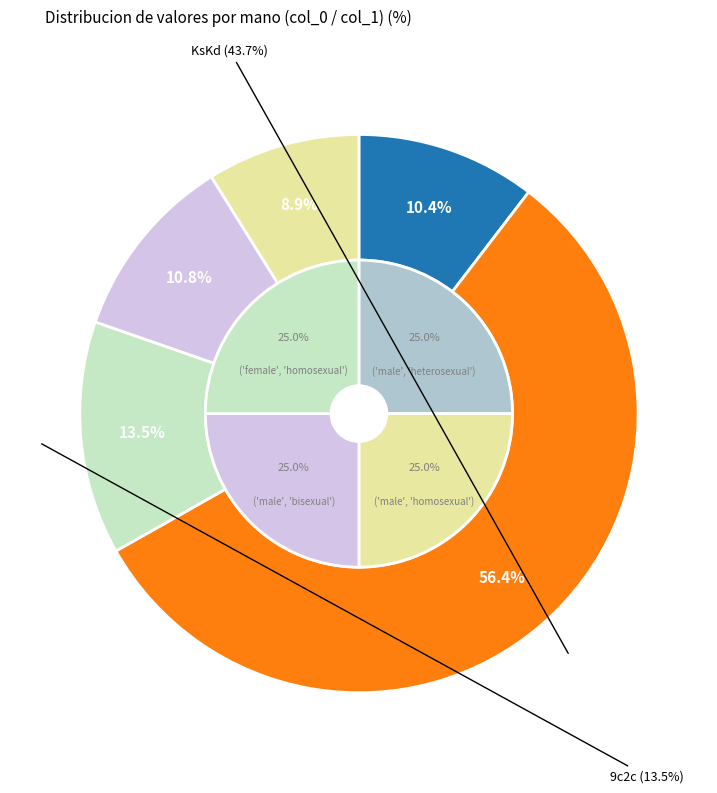

The KsKd slice represents 56% of the pie. True or false?

True